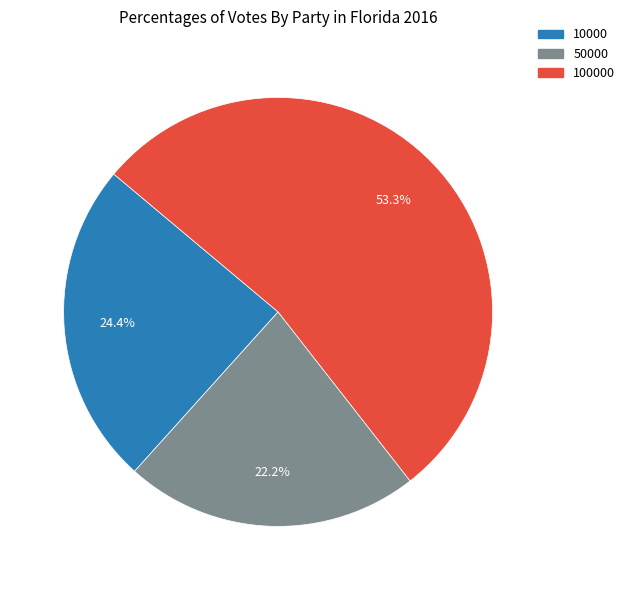

Count the number of slices in the pie.

3